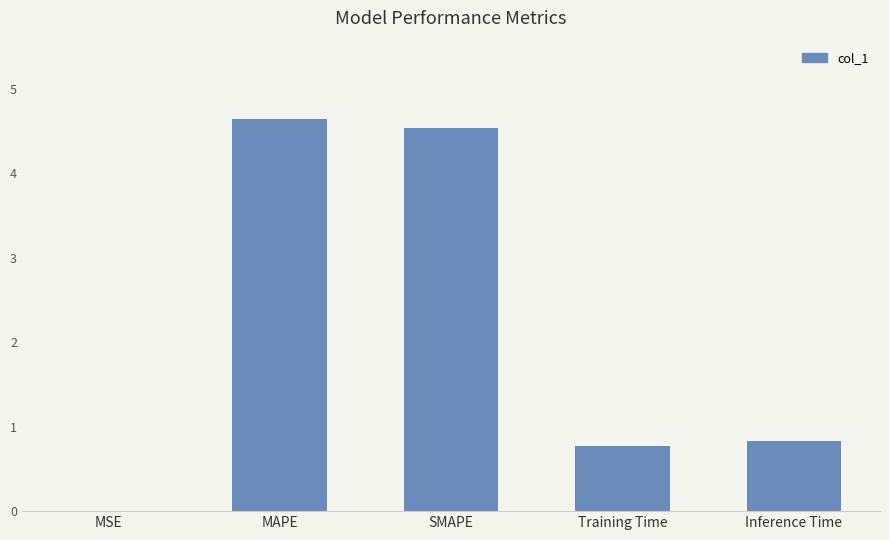

The chart shows a value of 2.6 at MAPE. True or false?

False